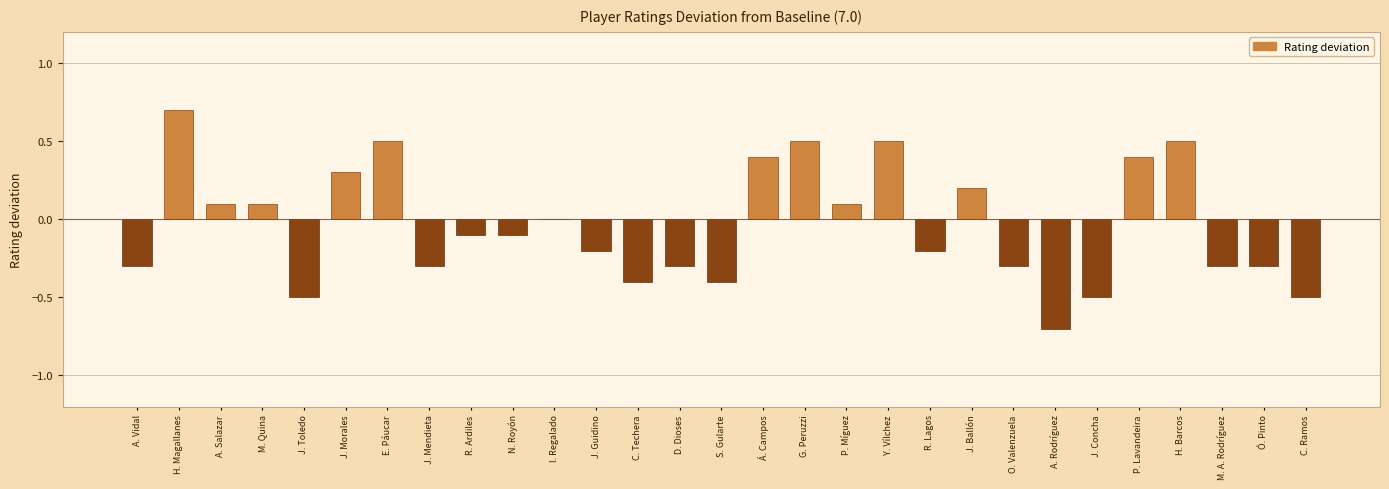

Reading left to right, what are all the values shown in this chart?

A. Vidal=-0.3	H. Magallanes=0.7	A. Salazar=0.1	M. Quina=0.1	J. Toledo=-0.5	J. Morales=0.3	E. Páucar=0.5	J. Mendieta=-0.3	R. Ardiles=-0.1	N. Royón=-0.1	I. Regalado=0.0	J. Guidino=-0.2	C. Techera=-0.4	D. Dioses=-0.3	S. Gularte=-0.4	Á. Campos=0.4	G. Peruzzi=0.5	P. Míguez=0.1	Y. Vílchez=0.5	R. Lagos=-0.2	J. Ballón=0.2	O. Valenzuela=-0.3	A. Rodríguez=-0.7	J. Concha=-0.5	P. Lavandeira=0.4	H. Barcos=0.5	M. A. Rodríguez=-0.3	Ó. Pinto=-0.3	C. Ramos=-0.5